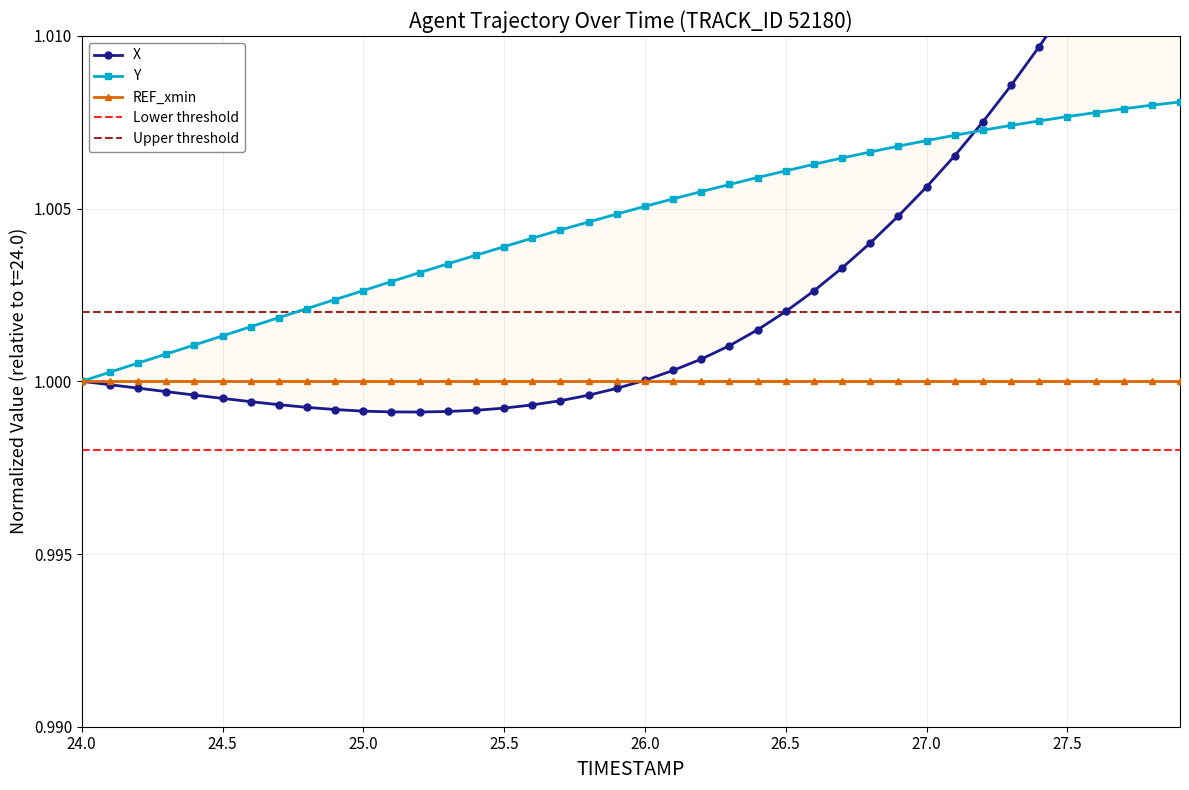

What is the label of the 10th point from the right?

27.0